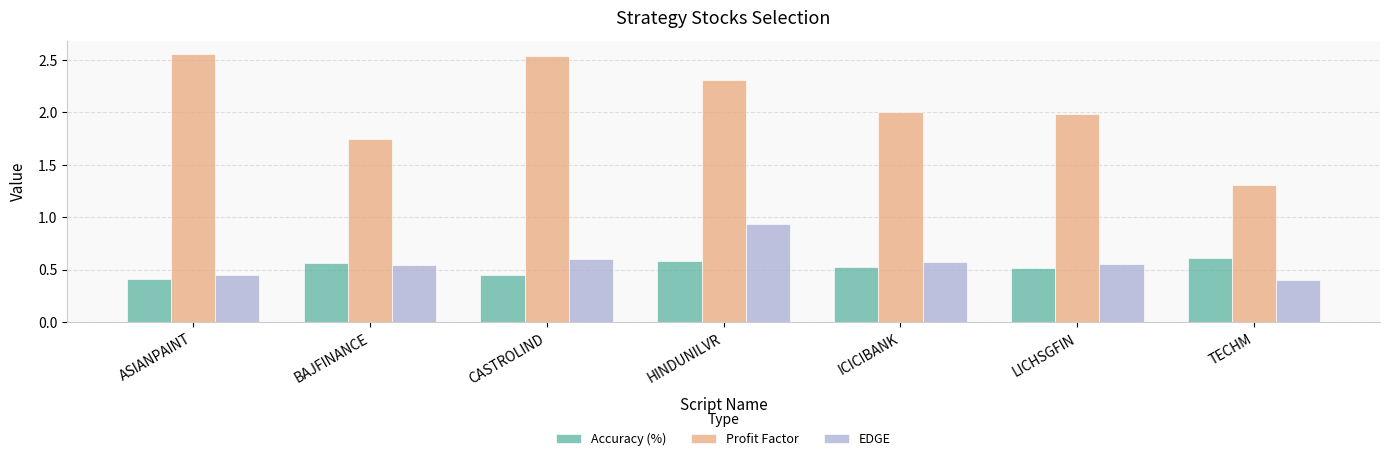

Which series has the largest total across all categories?

Profit Factor